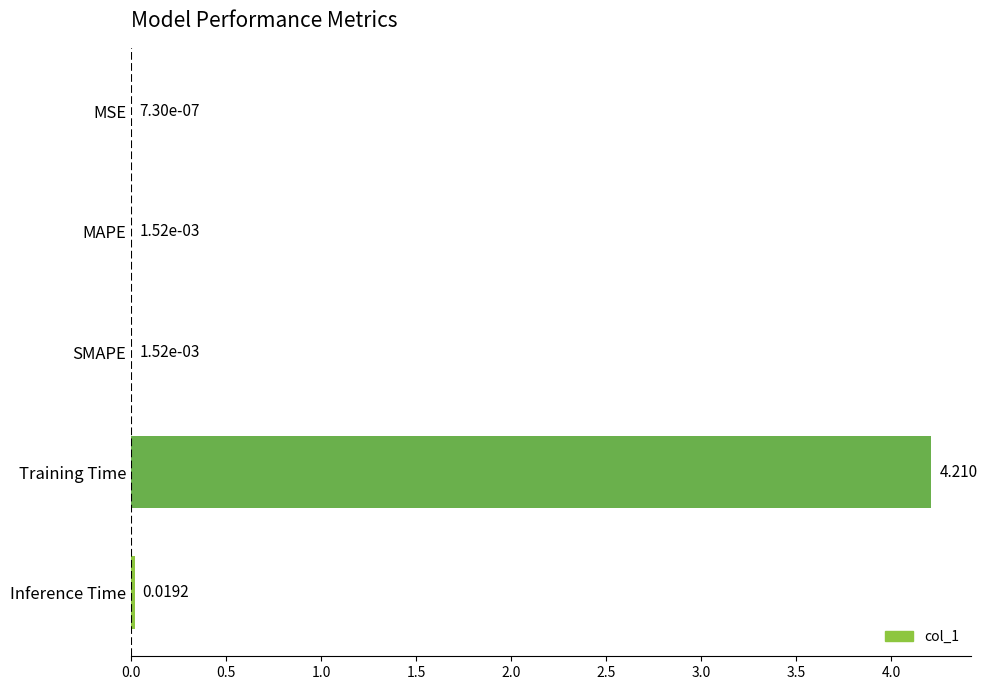

Which has a higher value, MAPE or MSE?

MAPE